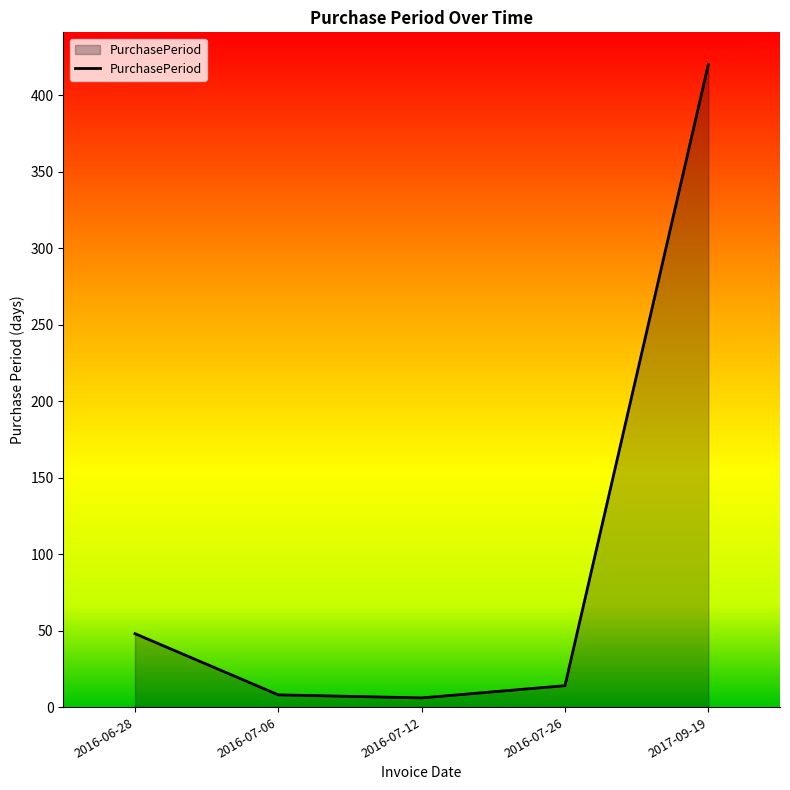

How many distinct data groups are displayed?

1